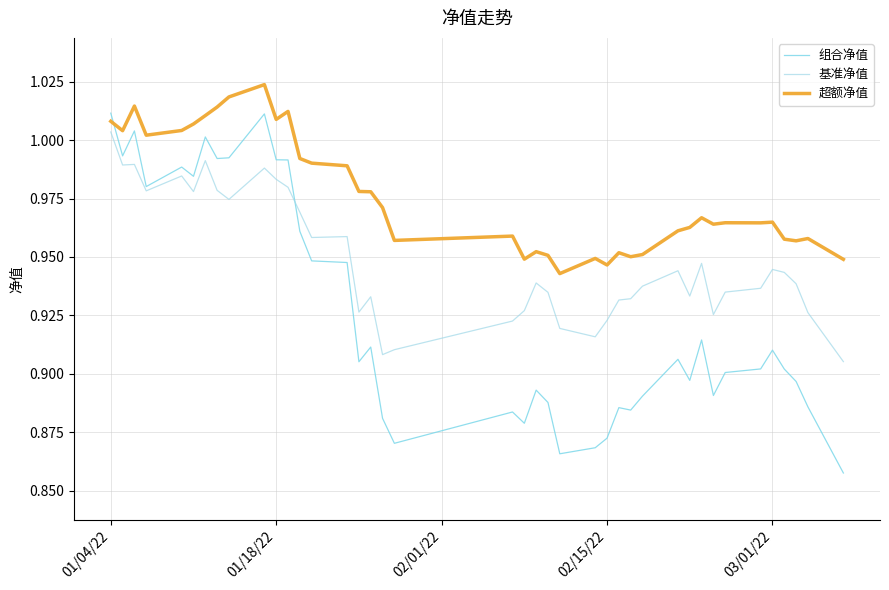

Rank the series by their maximum value, from lowest to highest.

基准净值, 组合净值, 超额净值